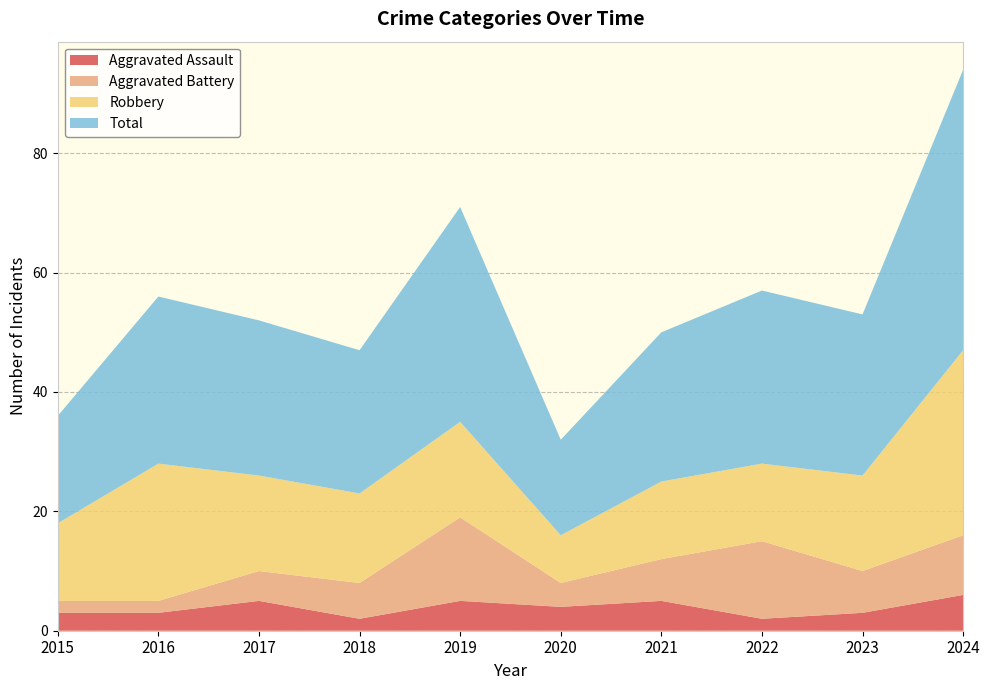

Reading right to left, extract all data points from this chart.

Aggravated Assault: 2024=6	2023=3	2022=2	2021=5	2020=4	2019=5	2018=2	2017=5	2016=3	2015=3
Aggravated Battery: 2024=10	2023=7	2022=13	2021=7	2020=4	2019=14	2018=6	2017=5	2016=2	2015=2
Robbery: 2024=31	2023=16	2022=13	2021=13	2020=8	2019=16	2018=15	2017=16	2016=23	2015=13
Total: 2024=47	2023=27	2022=29	2021=25	2020=16	2019=36	2018=24	2017=26	2016=28	2015=18